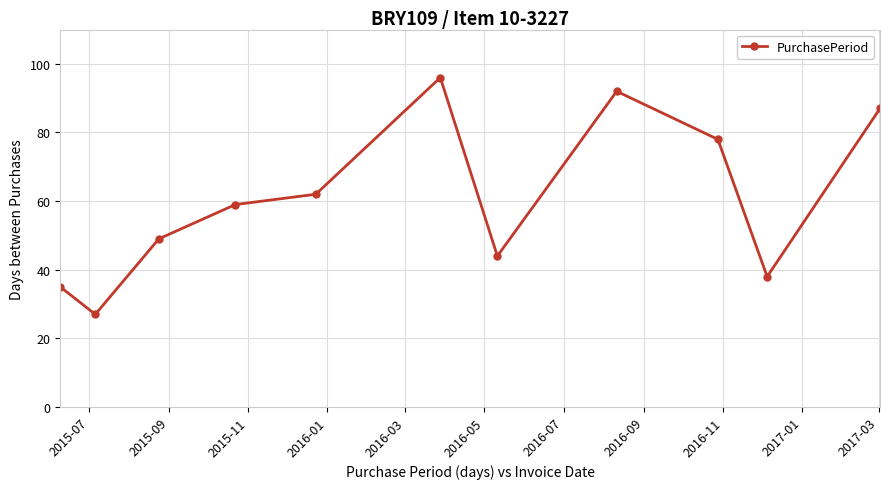

How many lines are shown in the chart?

1